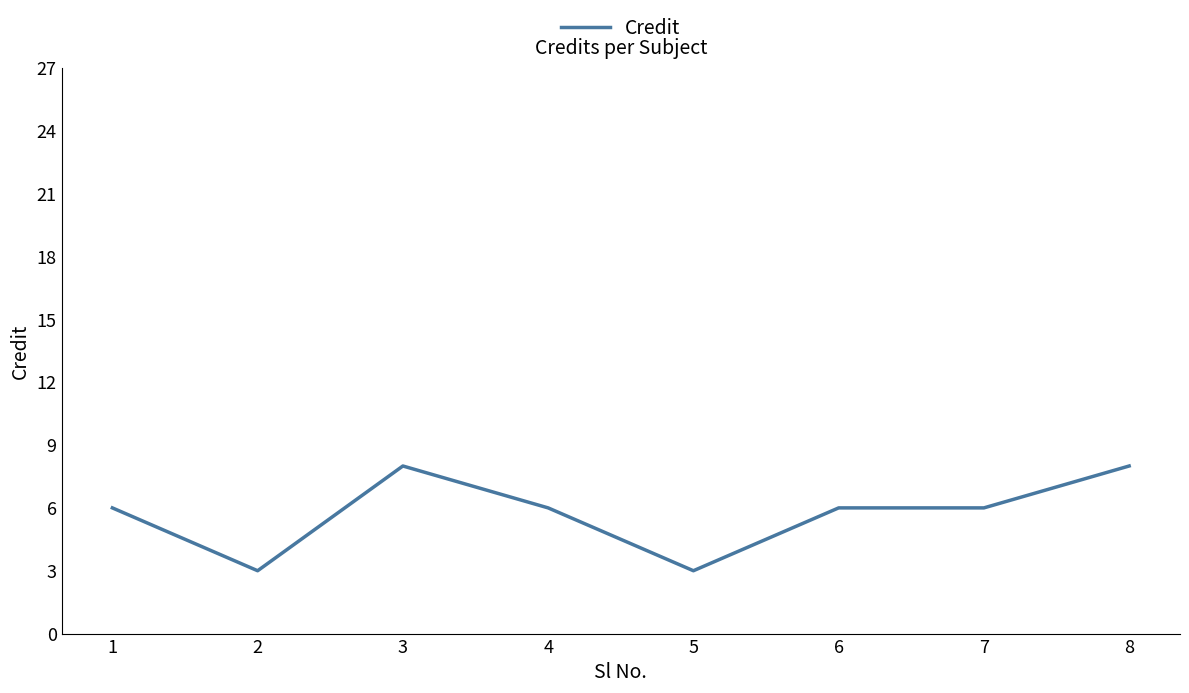

True or false: the data has more than 2 interior local peaks.

False